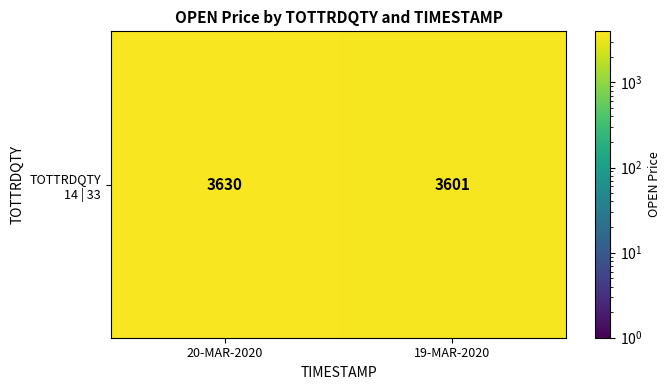

List the labels in order of value, smallest first.

19-MAR-2020, 20-MAR-2020